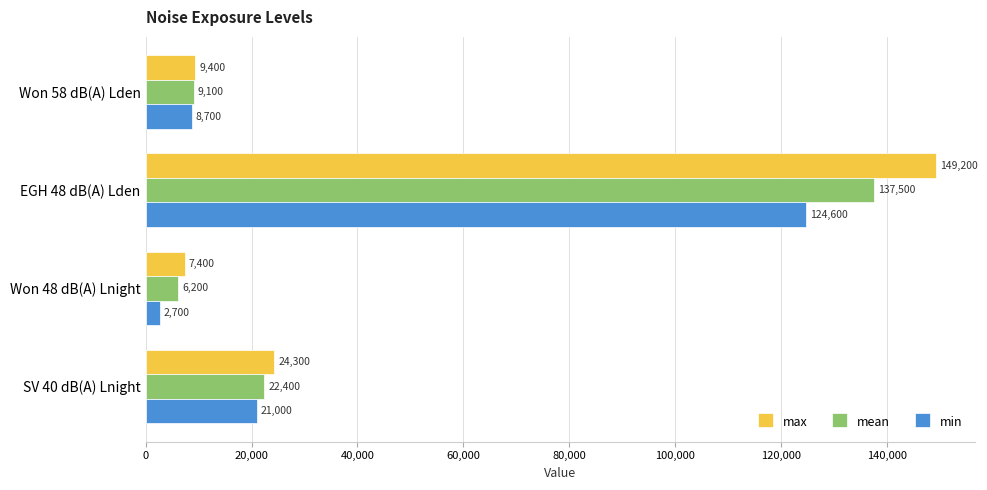

Rank the categories by max value from highest to lowest.

EGH 48 dB(A) Lden, SV 40 dB(A) Lnight, Won 58 dB(A) Lden, Won 48 dB(A) Lnight